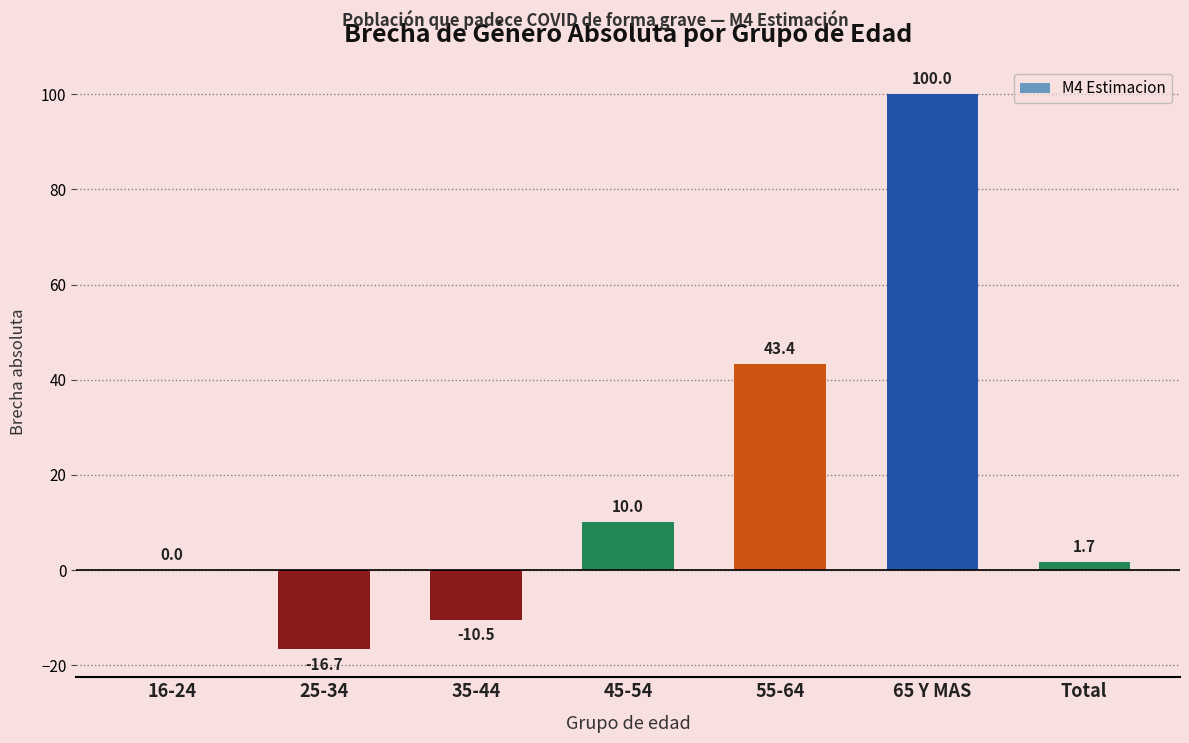

What is the sum of all values?

127.9